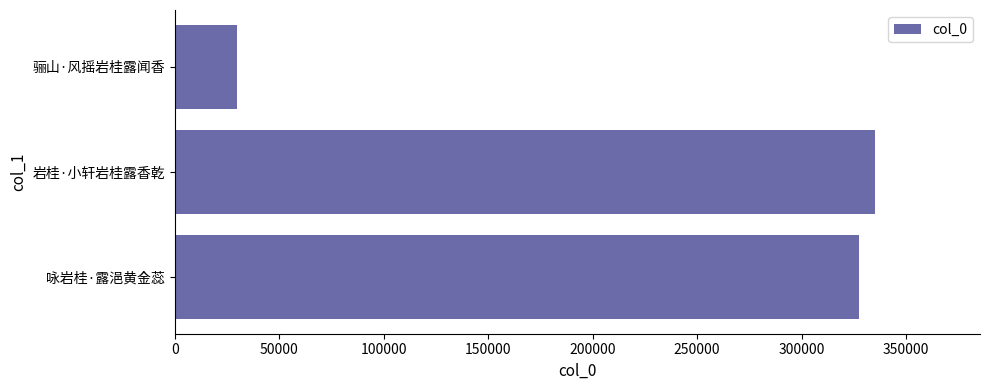

Reading top to bottom, list all the values displayed in this chart.

29921	335130	327345